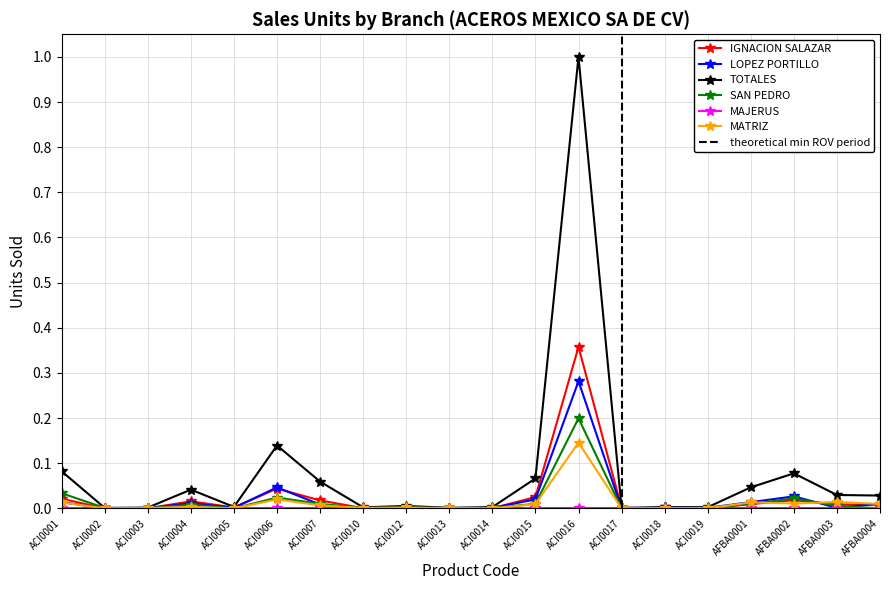

Which series changed the most between ACI0003 and ACI0007?

TOTALES